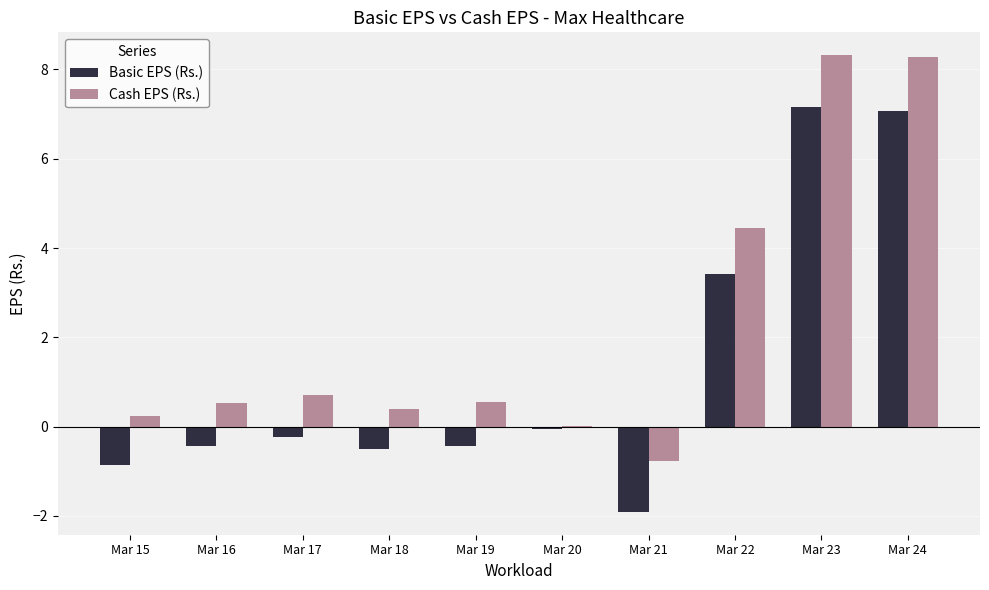

Is it true that Cash EPS (Rs.) equals 0.2 at Mar 15?

True